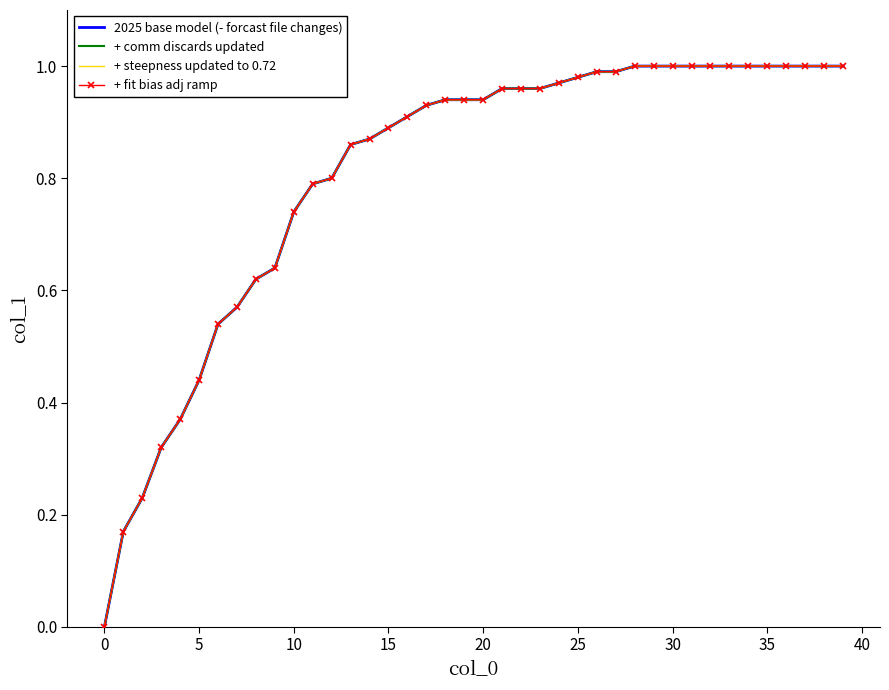

True or false: + comm discards updated has more than 2 points higher than both neighbors.

False